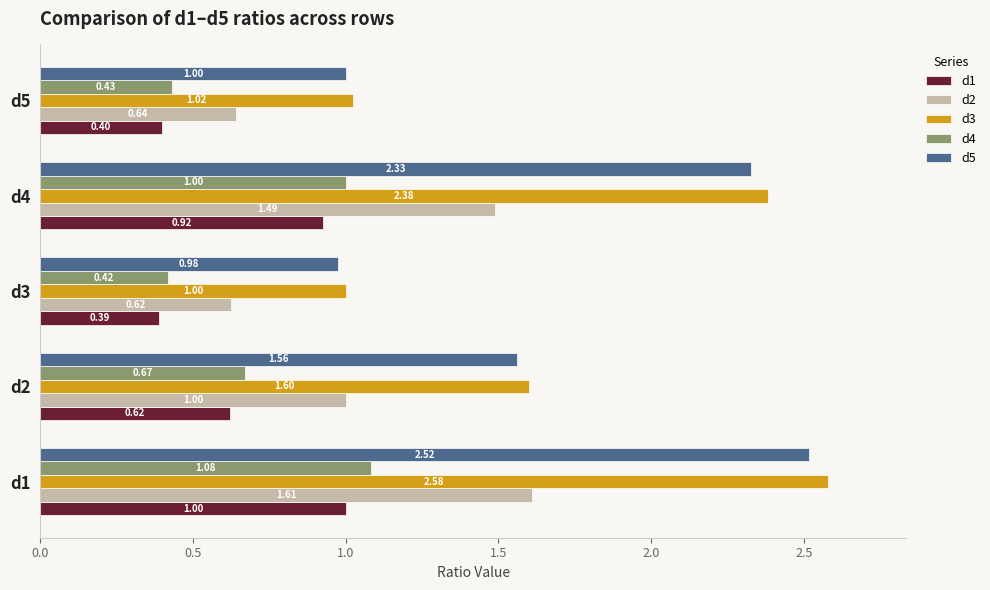

What are all the series names shown in the legend?

d1, d2, d3, d4, d5